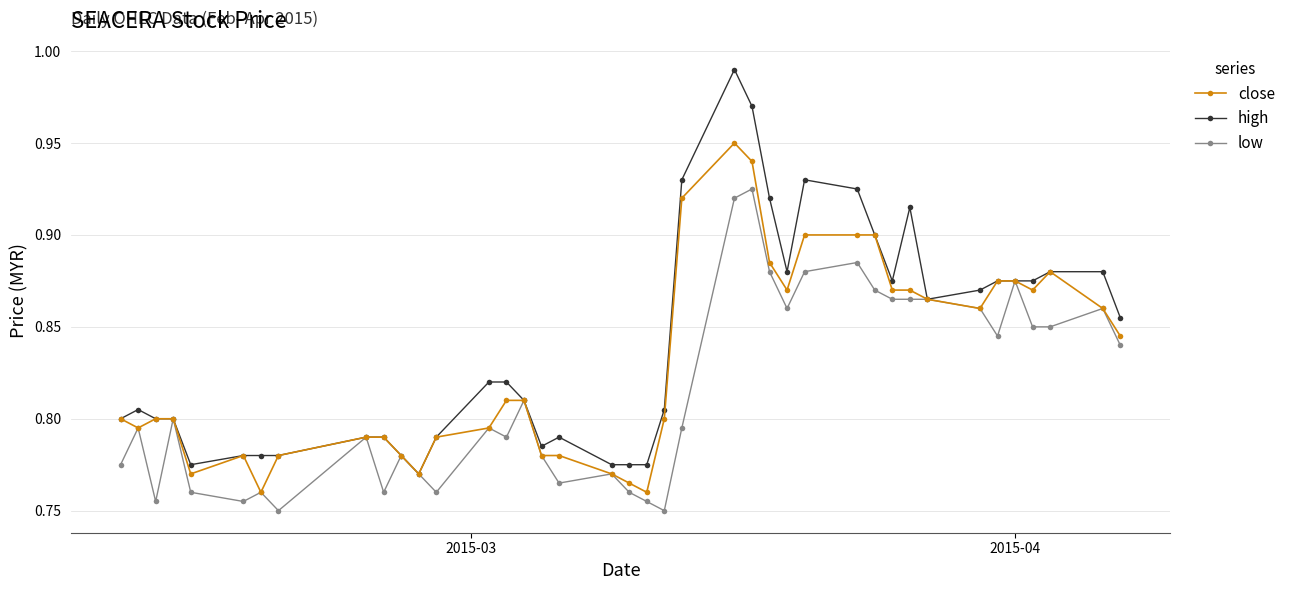

What are all the series names shown in the legend?

close, high, low